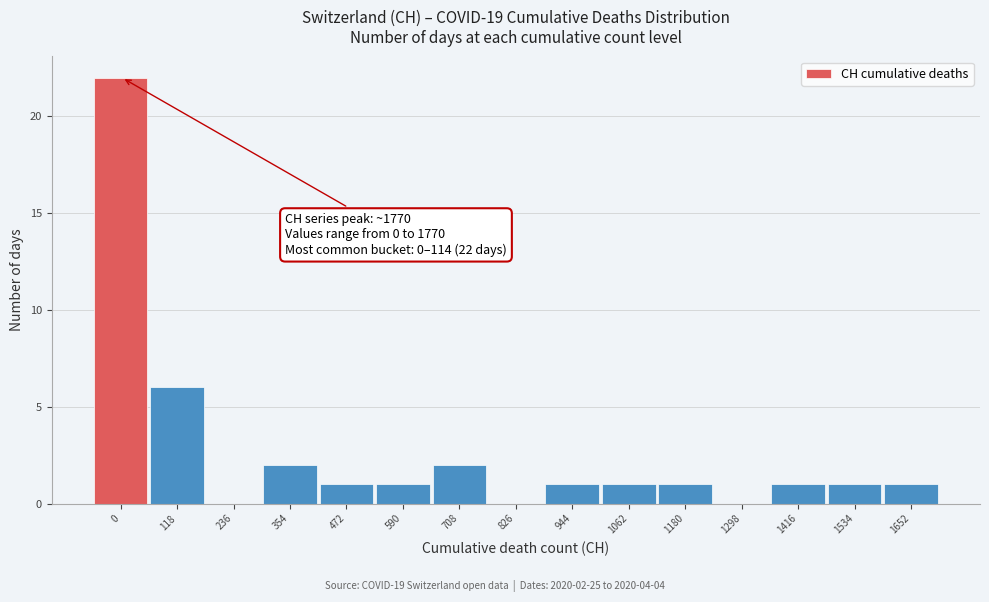

Reading left to right, what are all the values shown in this chart?

0=22	118=6	236=0	354=2	472=1	590=1	708=2	826=0	944=1	1062=1	1180=1	1298=0	1416=1	1534=1	1652=1